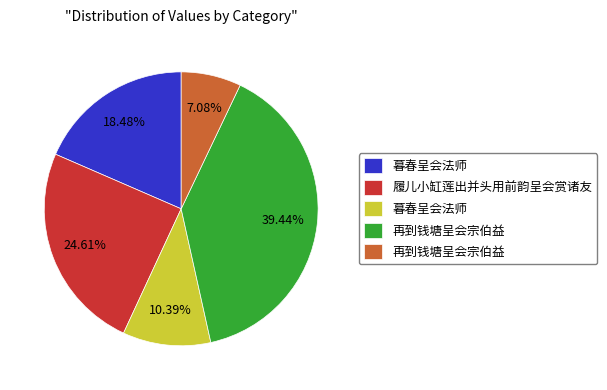

Does any single category account for the majority?

No